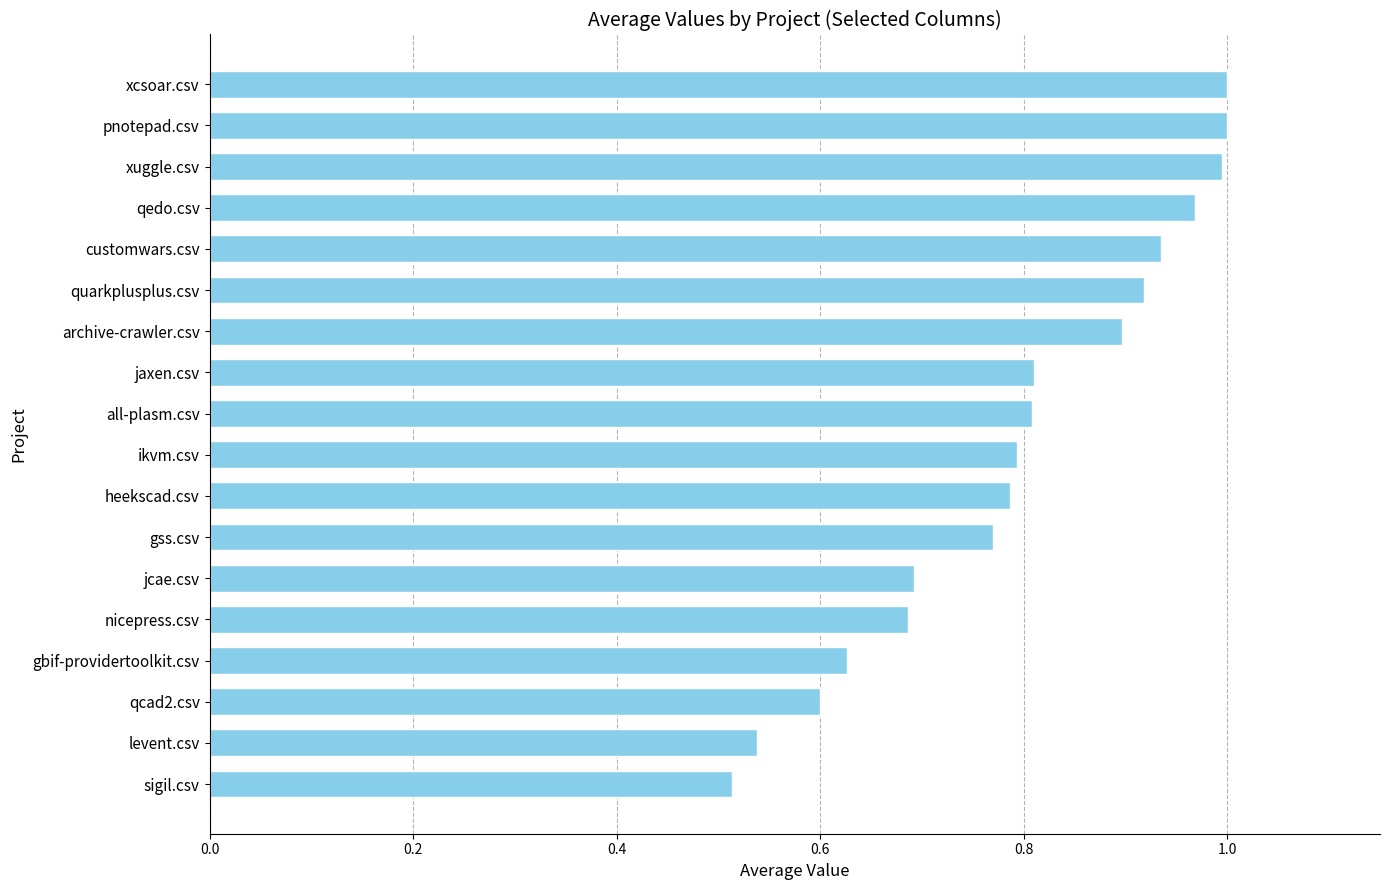

What is the change in value from ikvm.csv to quarkplusplus.csv?

+0.1